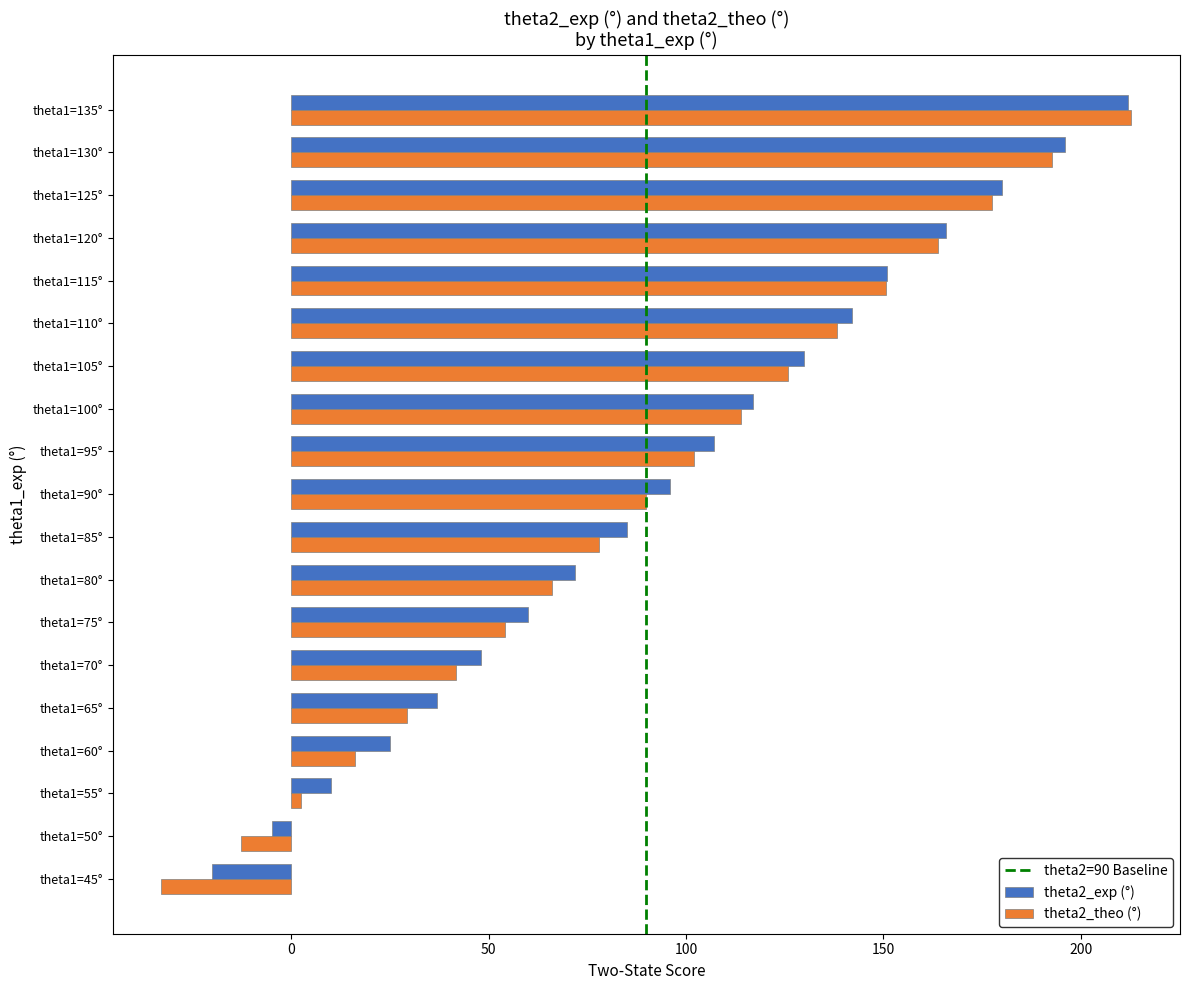

The value of theta2_theo (°) at theta1=120° is 50.5. True or false?

False